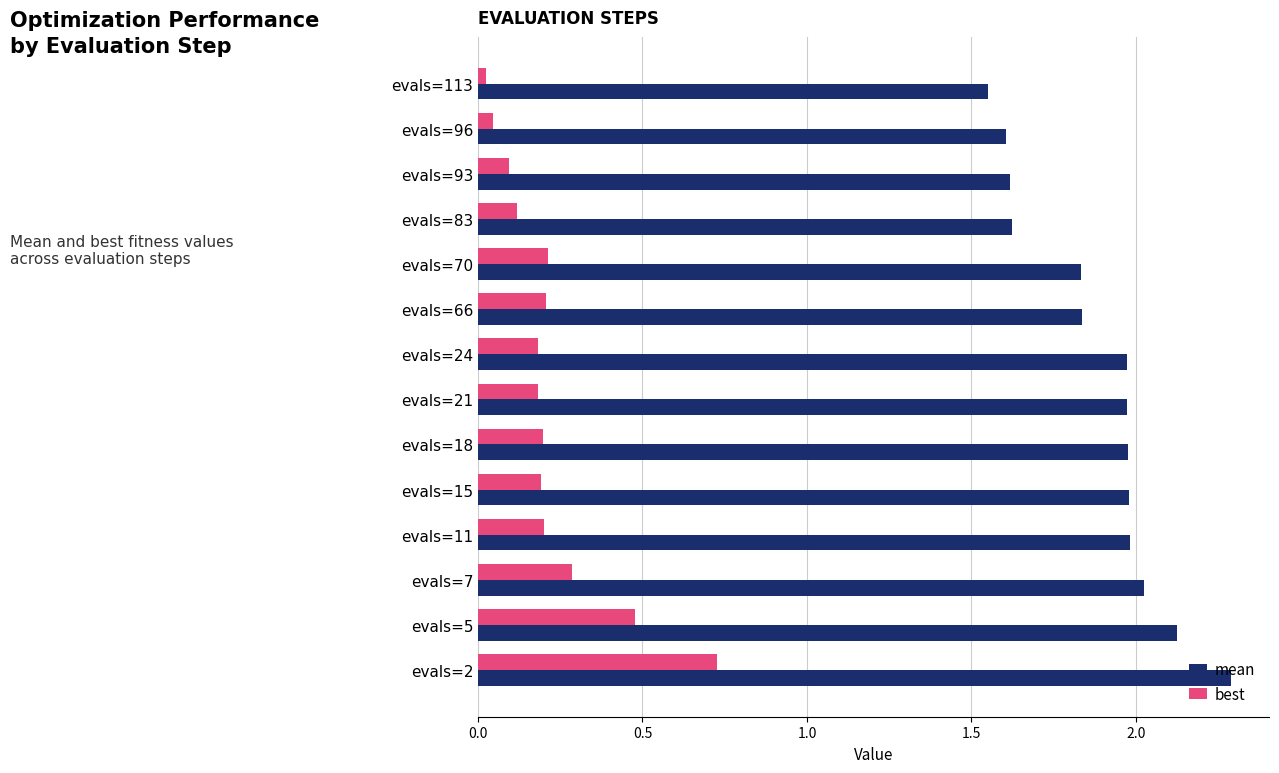

Which series has the largest total across all categories?

mean